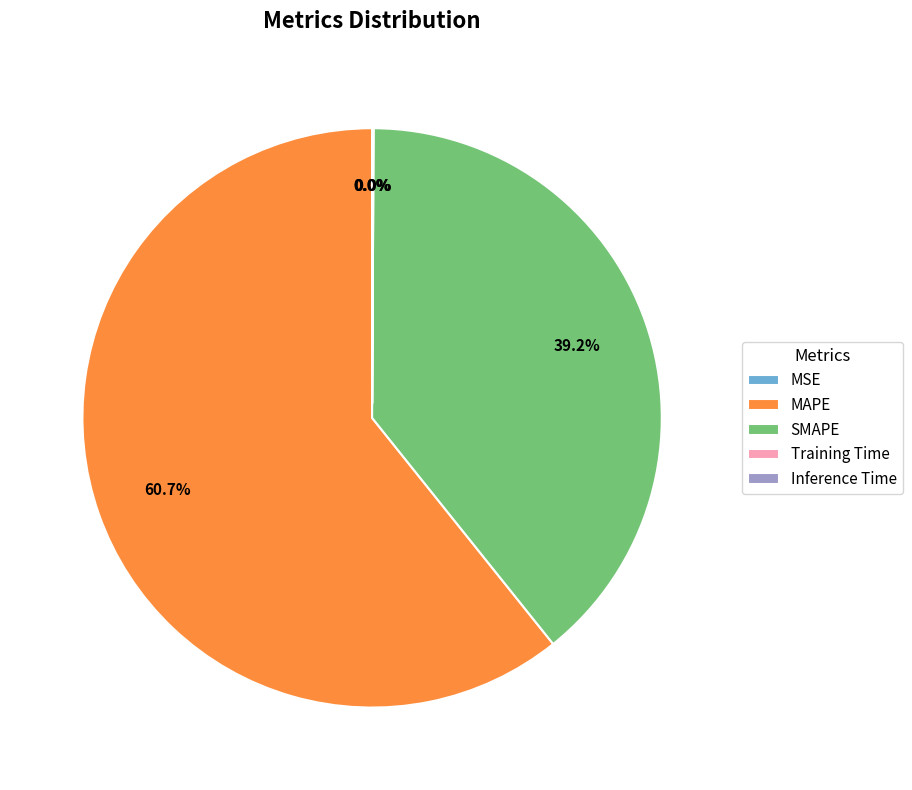

How much of the chart is everything except SMAPE?

60.8%